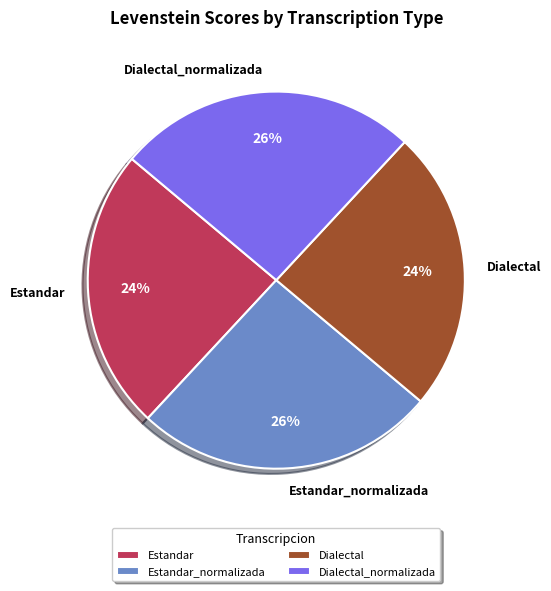

The Dialectal_normalizada slice represents 26% of the pie. True or false?

True